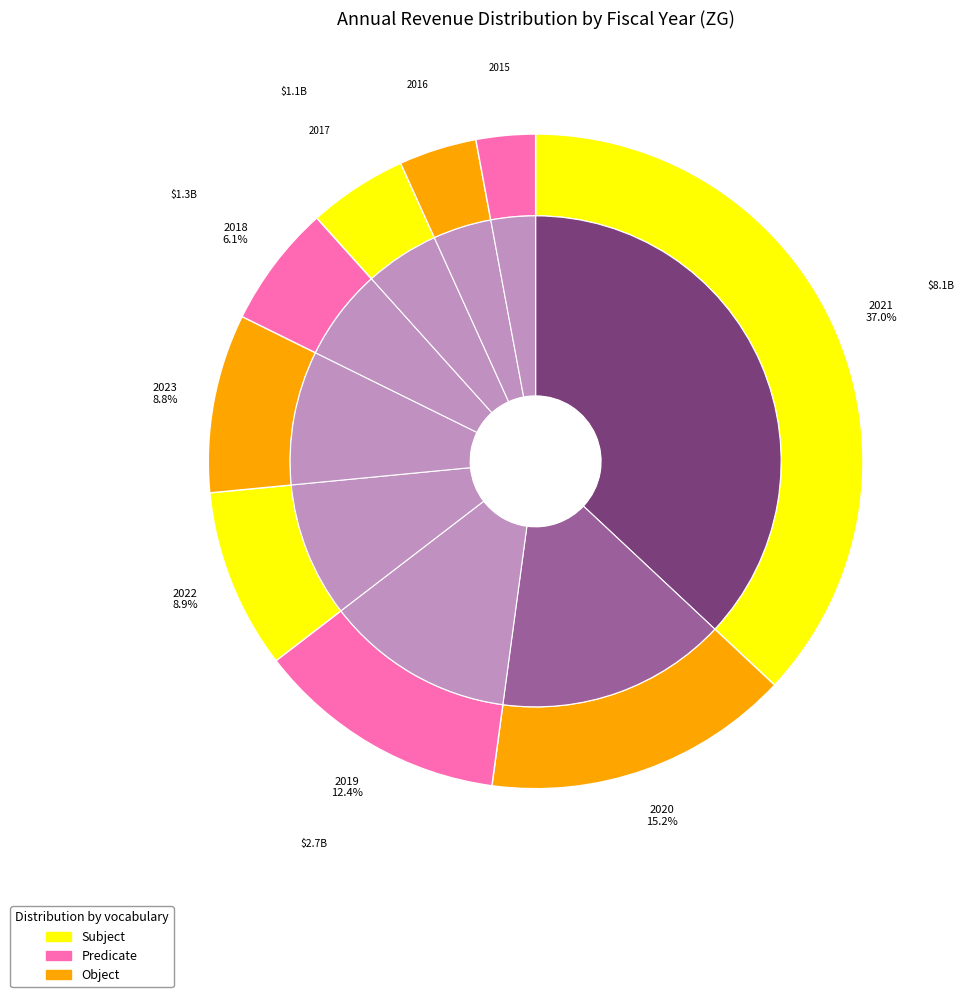

What portion of the pie excludes 2015?

97.1%